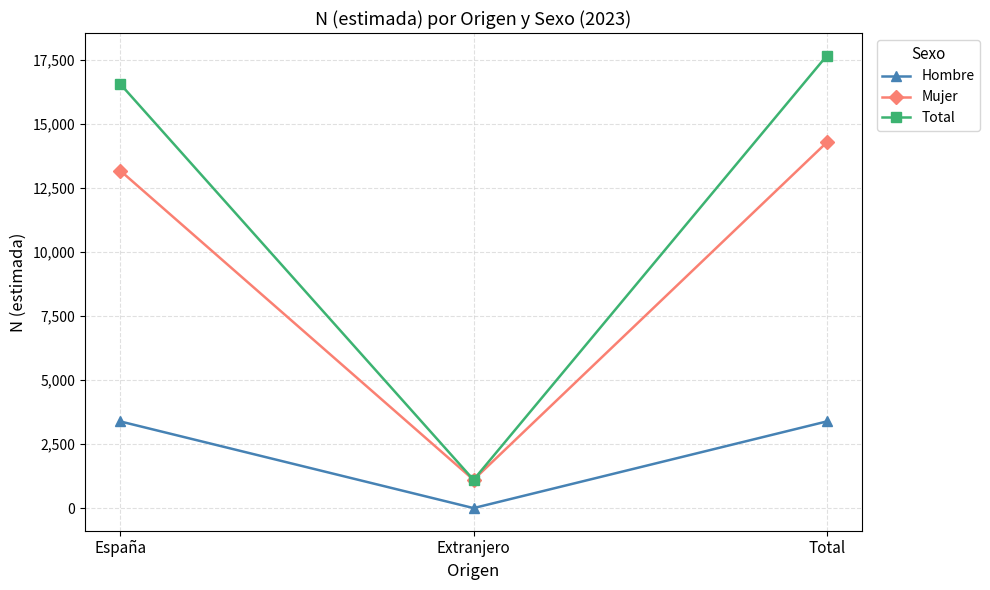

Which series changed the most between España and Extranjero?

Total